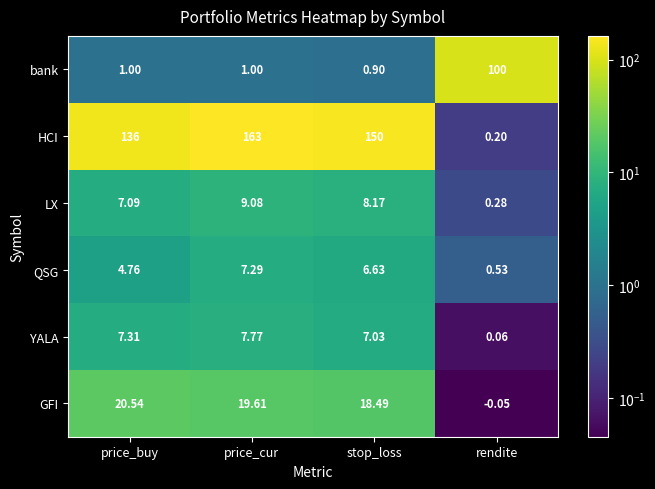

Rank the series by their maximum value, from lowest to highest.

QSG, YALA, LX, GFI, bank, HCI